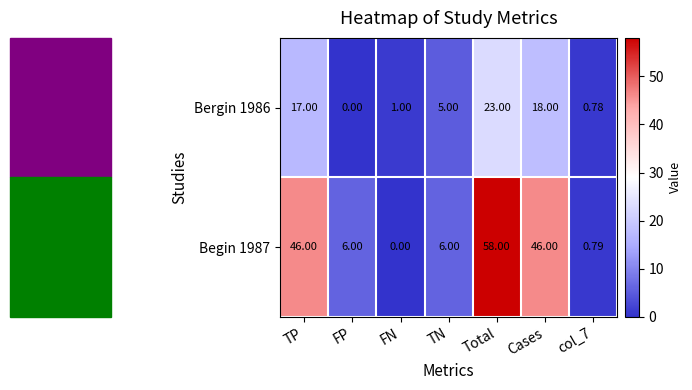

At which label does Bergin 1986 first exceed 5?

TP